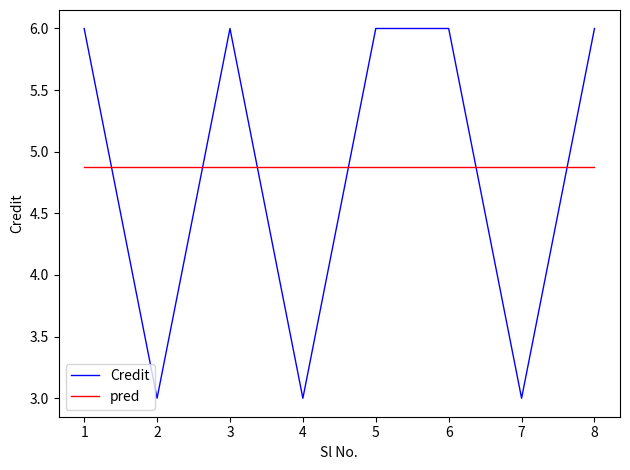

What is the approximate value of pred at 7?

4.9